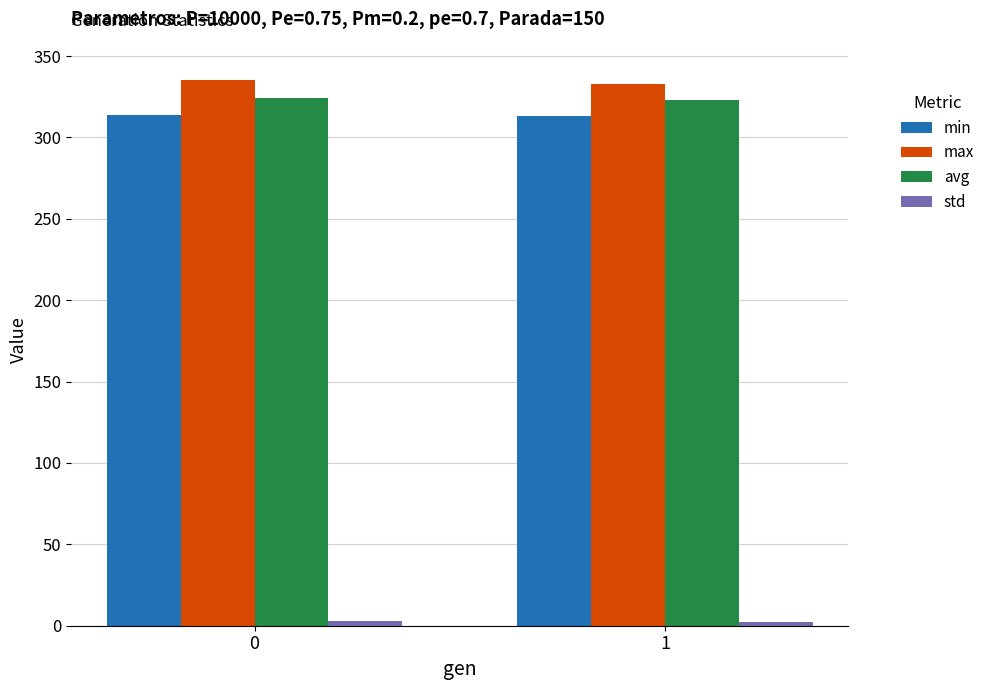

What is the maximum value shown in the chart?

335.3